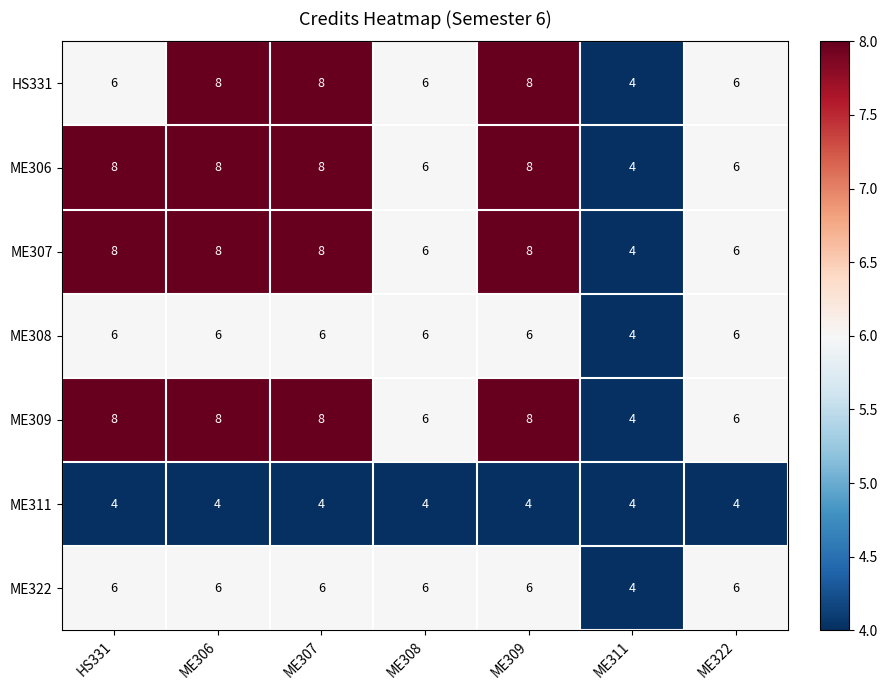

What is the spread (max minus min) of values at ME306?

4